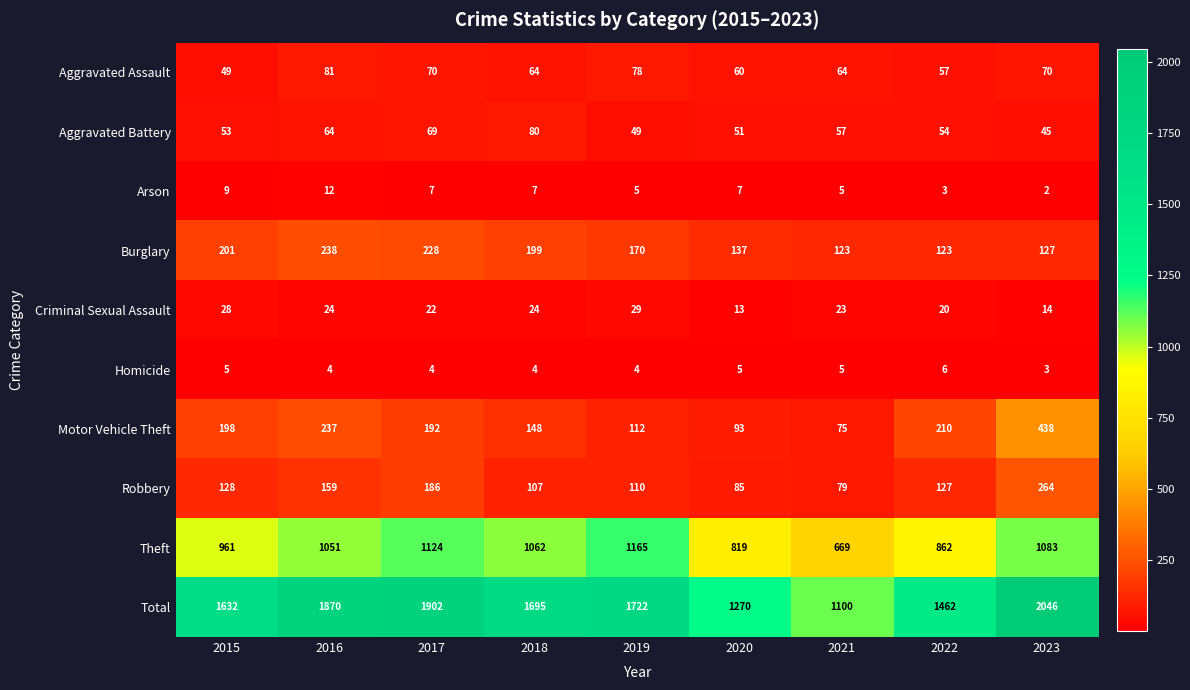

Rank the series at 2018 from highest to lowest value.

Total, Theft, Burglary, Motor Vehicle Theft, Robbery, Aggravated Battery, Aggravated Assault, Criminal Sexual Assault, Arson, Homicide